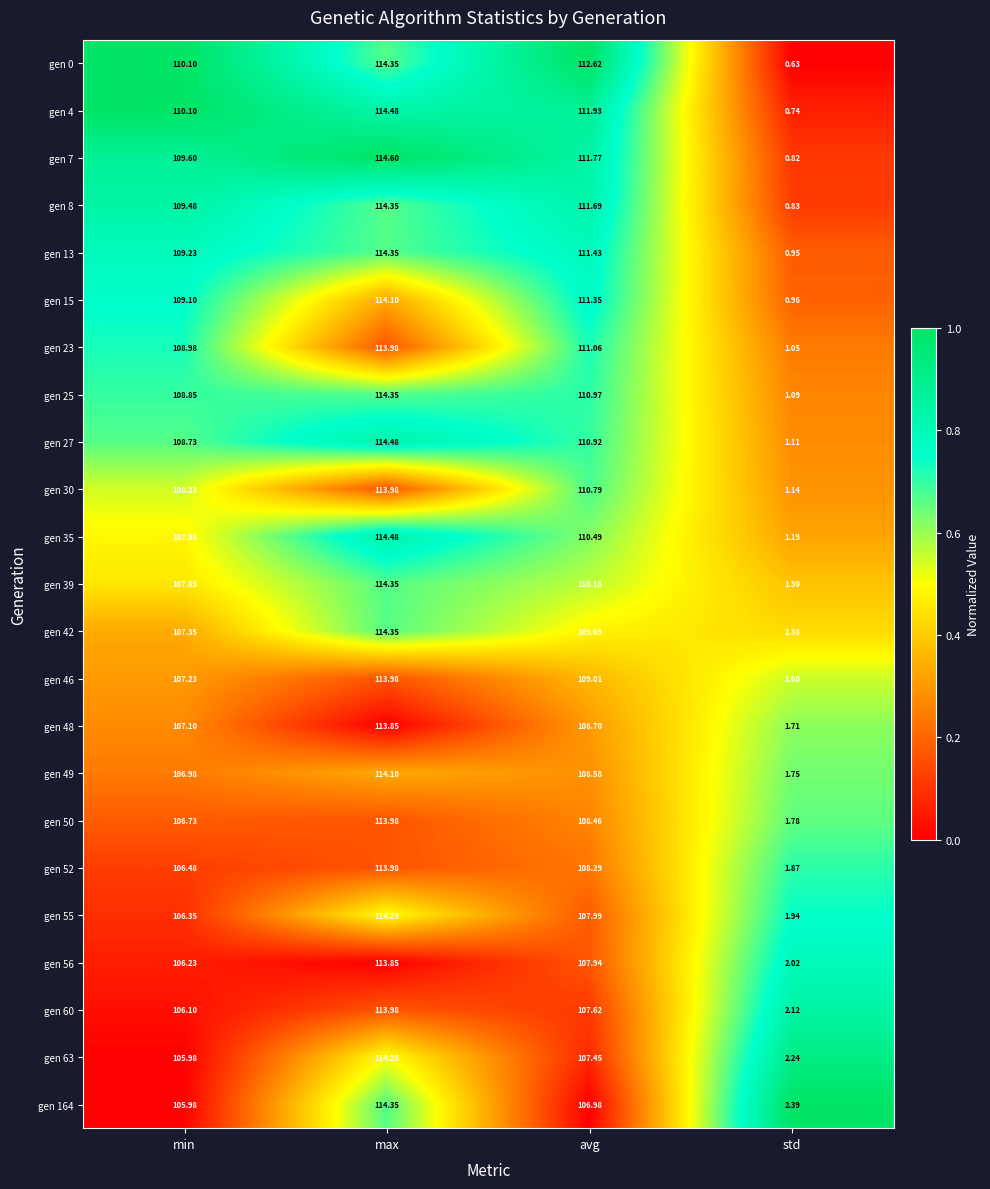

At which category is the sum across all series the highest?

max